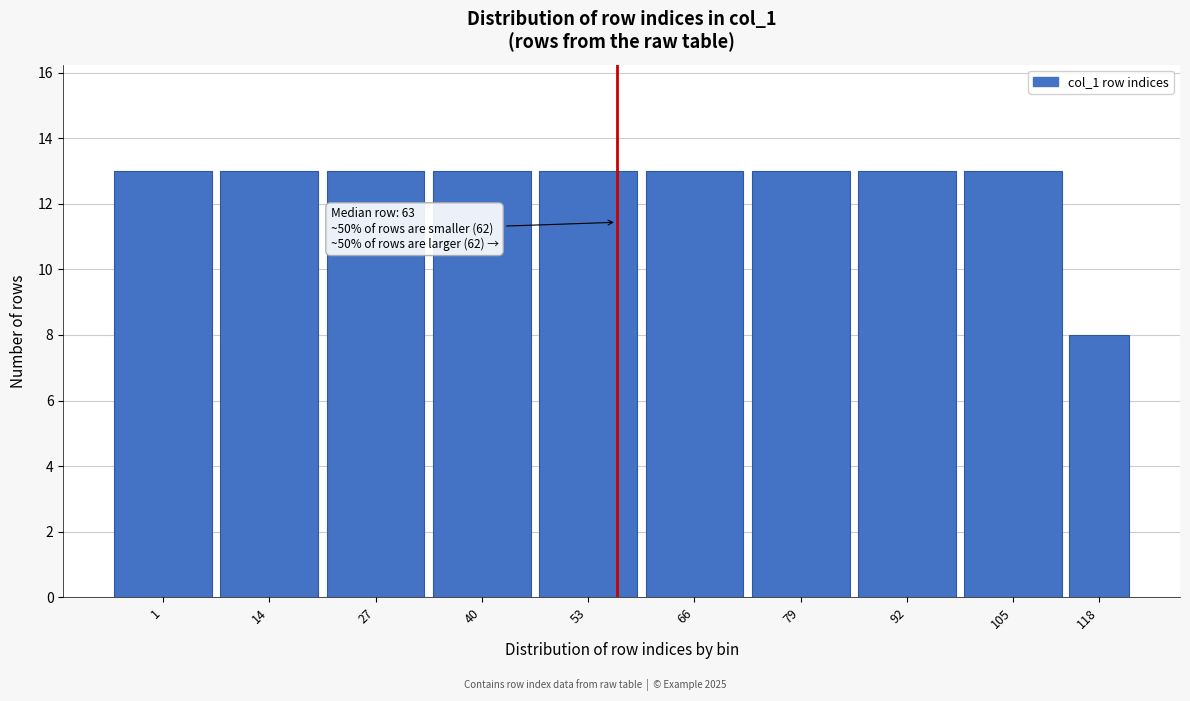

Reading left to right, list all the values displayed in this chart.

13	13	13	13	13	13	13	13	13	8